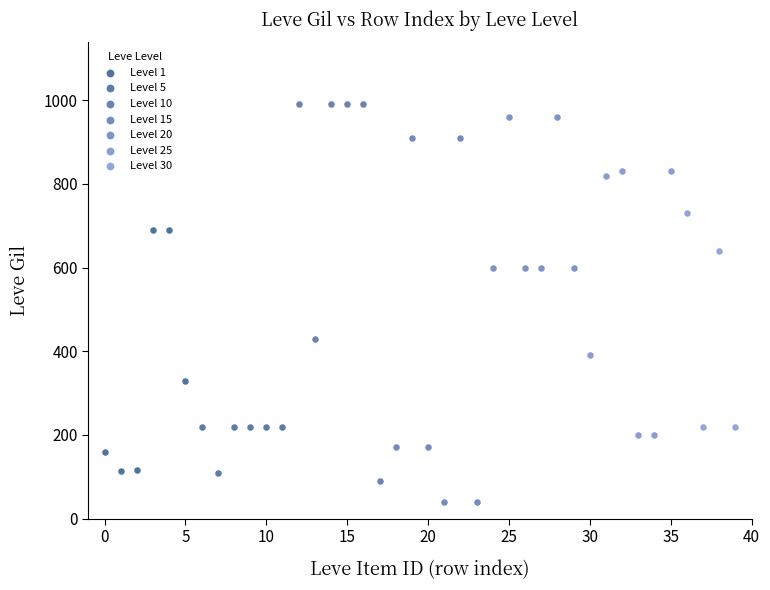

Which series reaches the minimum Y coordinate?

Level 15